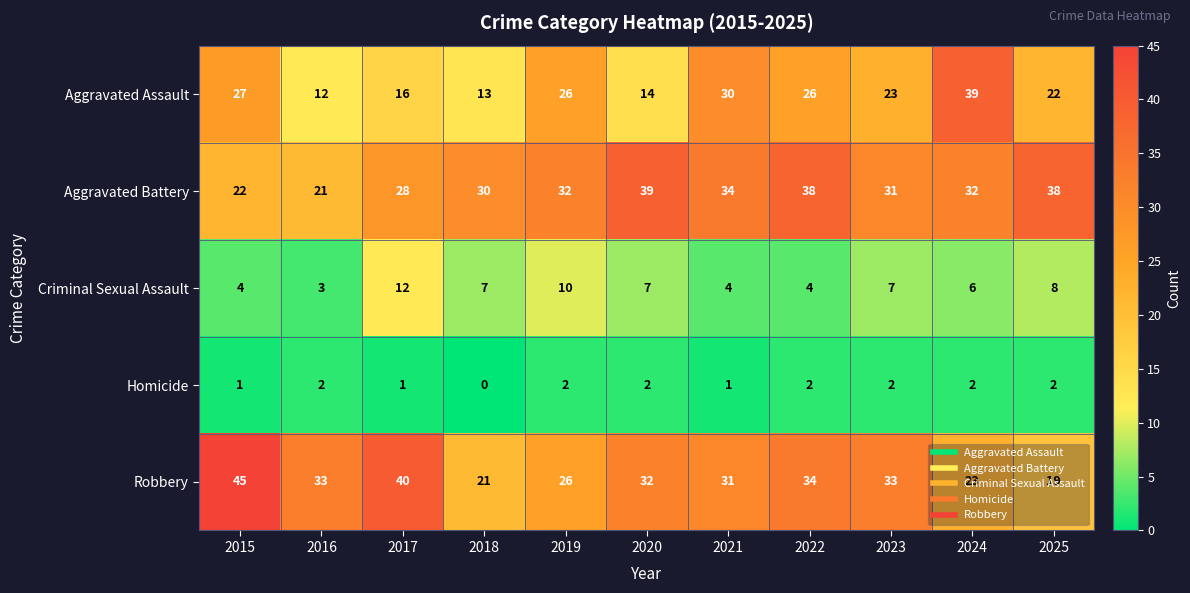

Which series has the widest spread of values?

Aggravated Assault